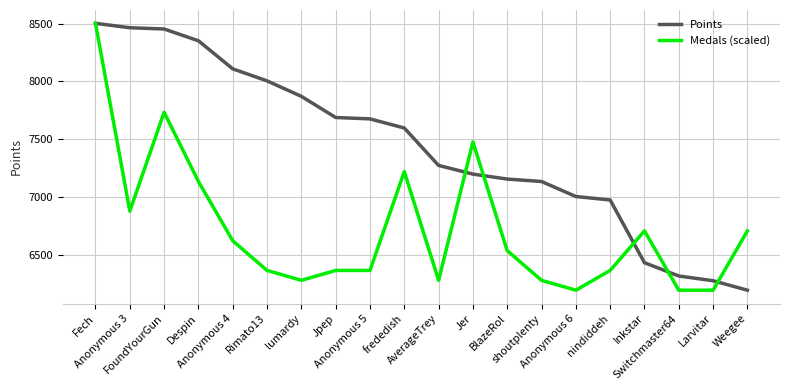

Which label corresponds to the largest value in the chart?

Fech